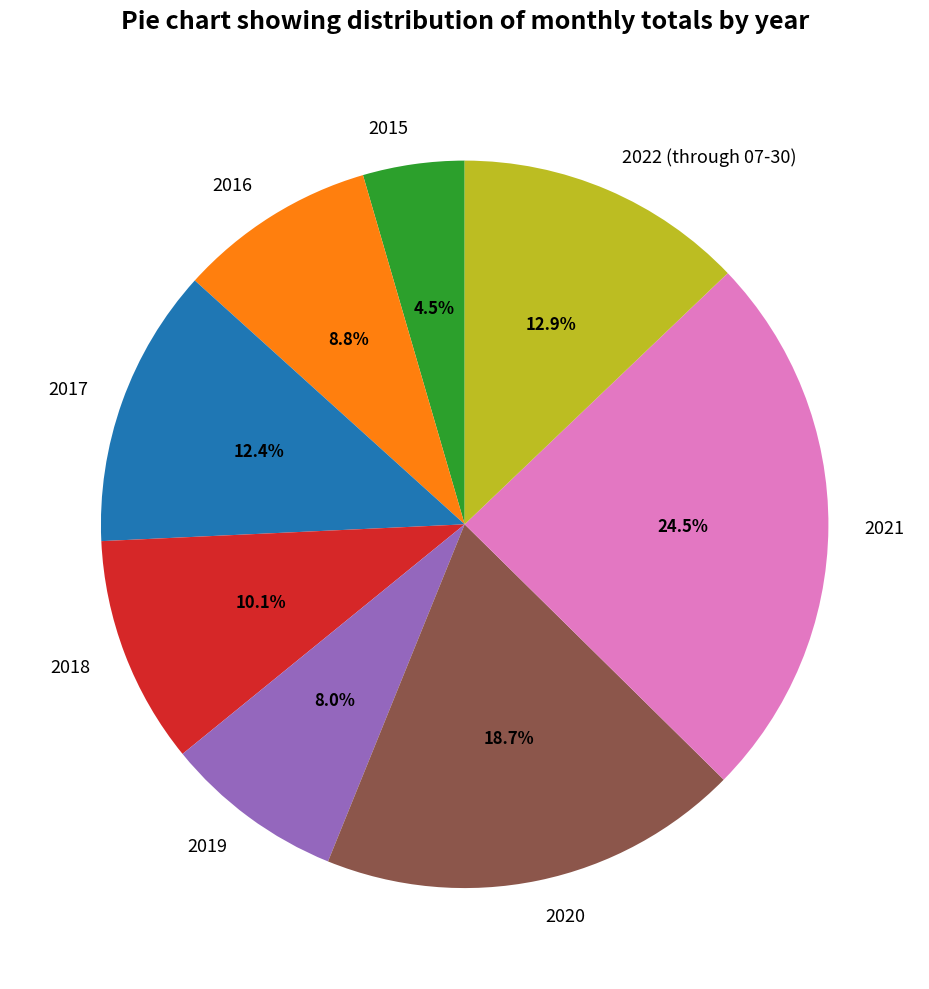

What percentage is the 2018 slice, to the nearest percent?

10%